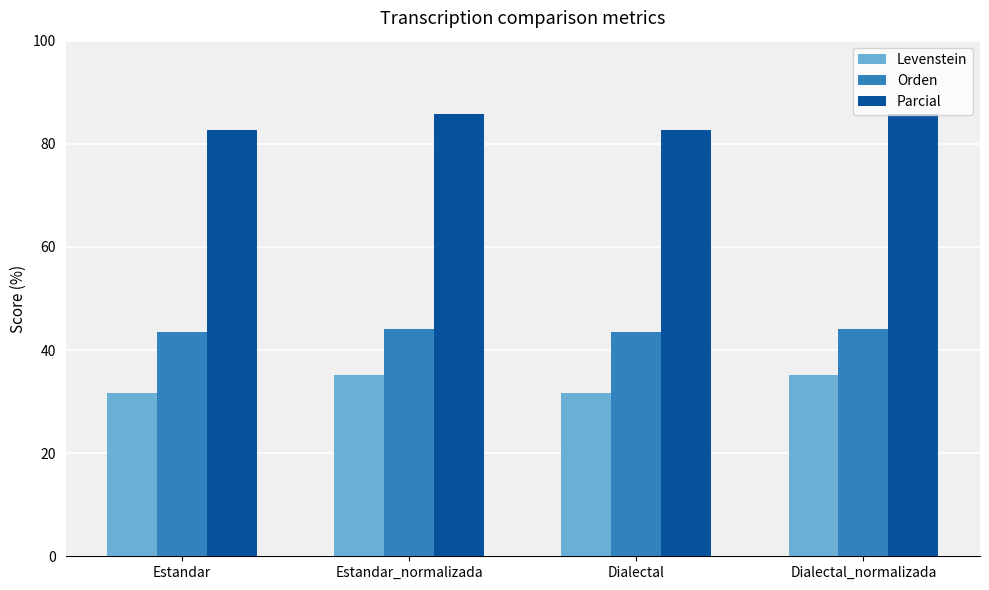

What is the maximum value shown in the chart?

85.7